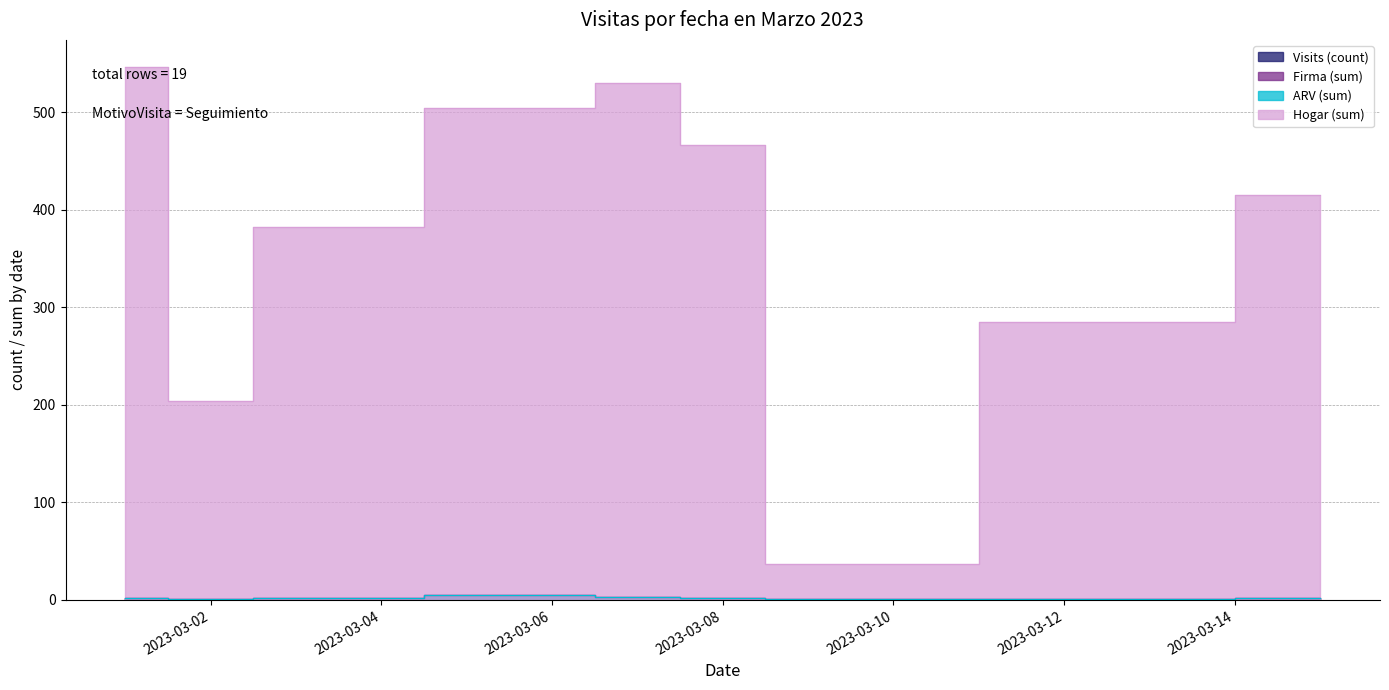

Reading left to right, extract all data points from this chart.

Visits (count): 2023-03-01=2	2023-03-02=1	2023-03-03=2	2023-03-06=5	2023-03-07=3	2023-03-08=2	2023-03-09=1	2023-03-13=1	2023-03-15=2
Firma (sum): 2023-03-01=2	2023-03-02=1	2023-03-03=2	2023-03-06=5	2023-03-07=3	2023-03-08=2	2023-03-09=1	2023-03-13=1	2023-03-15=2
ARV (sum): 2023-03-01=2	2023-03-02=1	2023-03-03=2	2023-03-06=5	2023-03-07=3	2023-03-08=2	2023-03-09=1	2023-03-13=1	2023-03-15=2
Hogar (sum): 2023-03-01=547	2023-03-02=204	2023-03-03=382	2023-03-06=504	2023-03-07=530	2023-03-08=467	2023-03-09=37	2023-03-13=285	2023-03-15=415